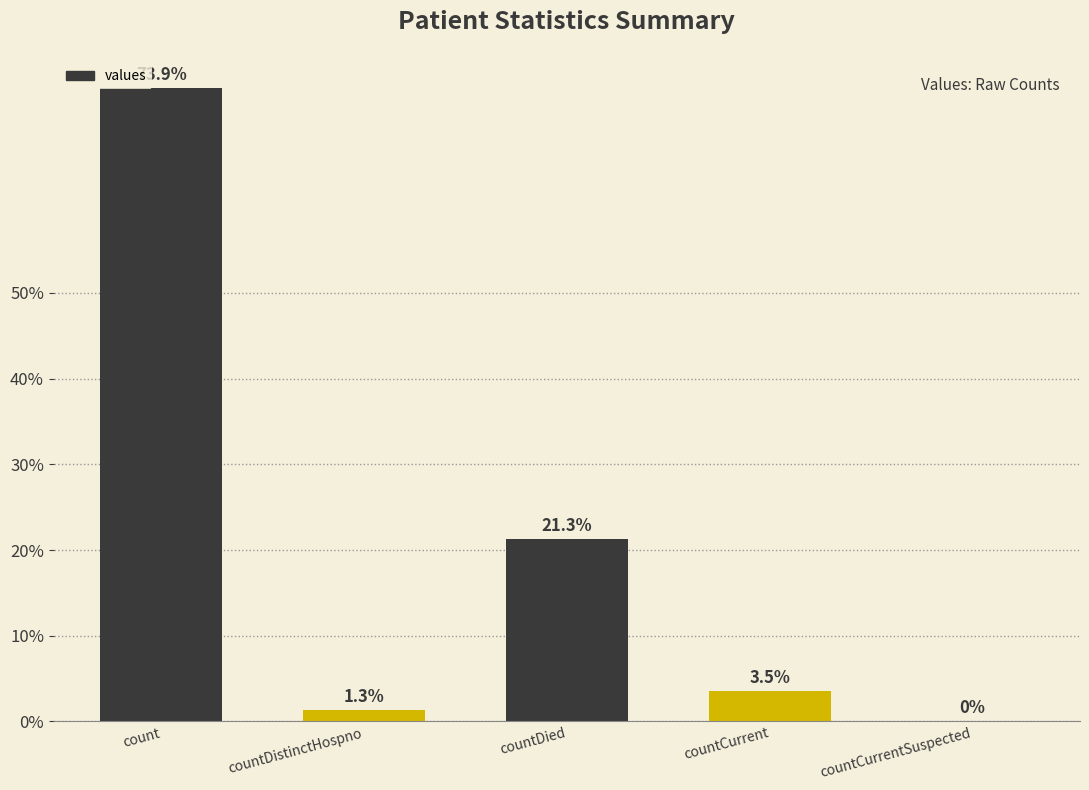

At which label does the data first exceed 138?

count